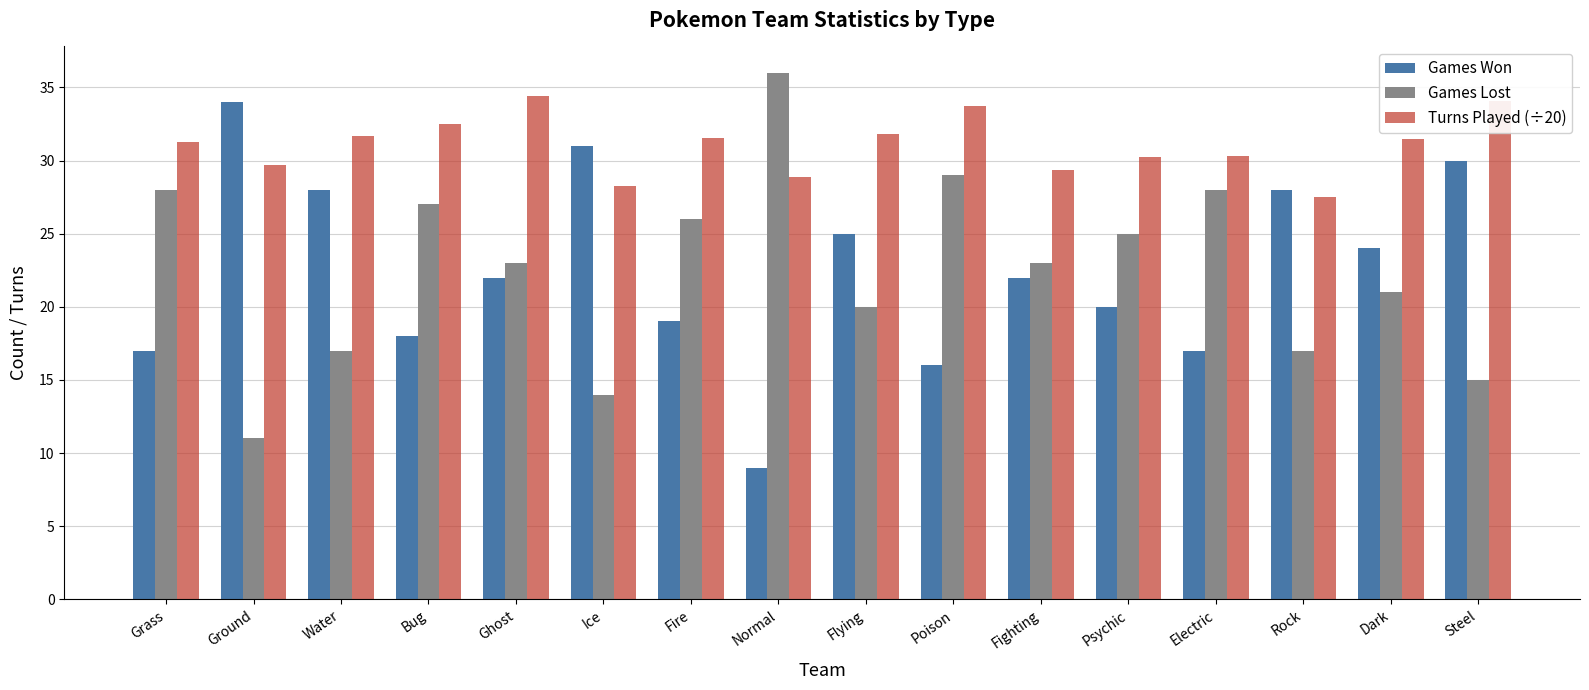

The value of Games Lost at Rock is 17.0. True or false?

True